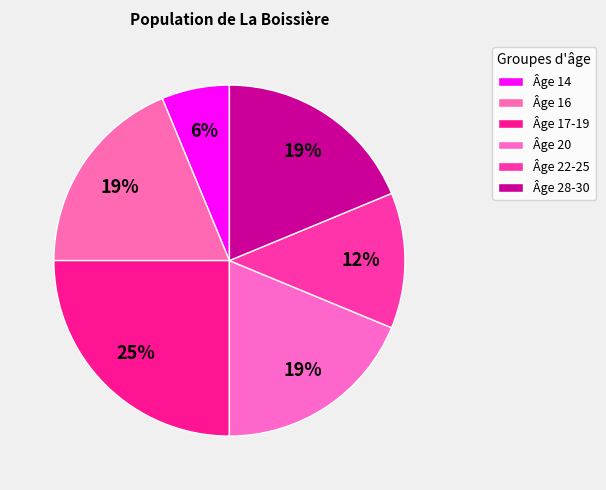

How many slices are in this pie chart?

6